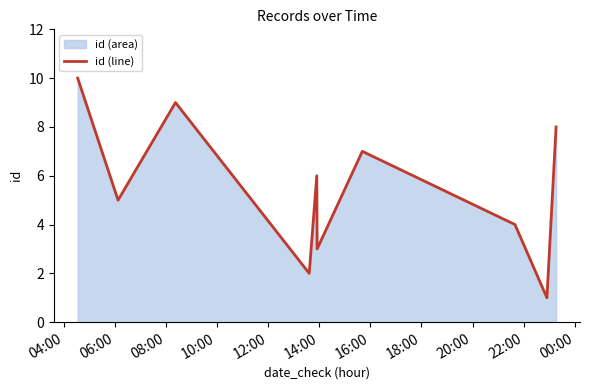

What is the maximum value shown in the chart?

10